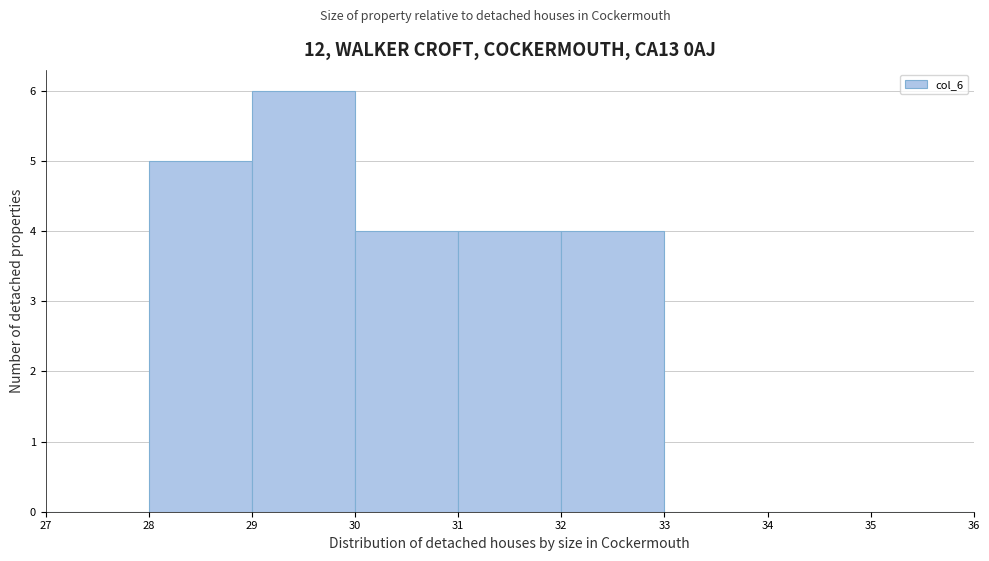

Reading left to right, list every bar in this chart as the range it spans on the x-axis followed by its height. The values are not printed on the chart, so give them approximately, as read against the axis.

27 to 28: 0
28 to 29: 5
29 to 30: 6
30 to 31: 4
31 to 32: 4
32 to 33: 4
33 to 34: 0
34 to 35: 0
35 to 36: 0